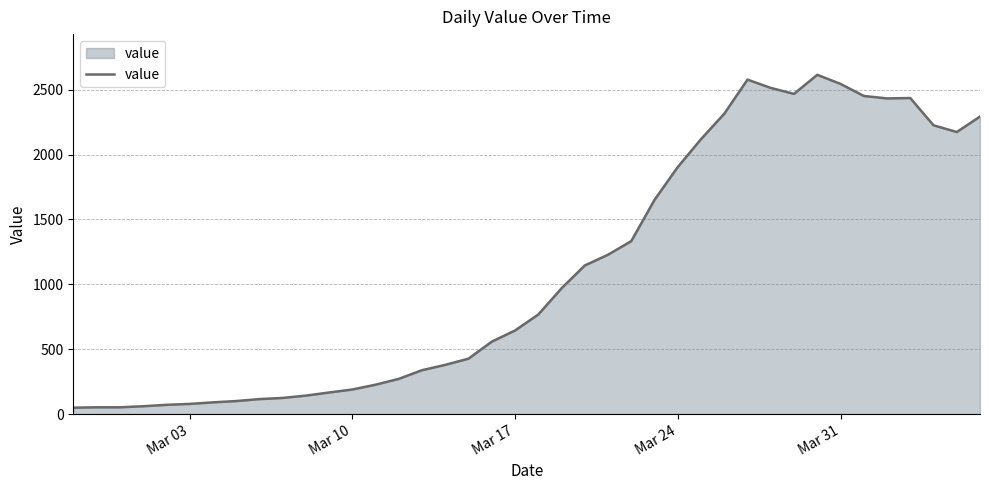

What is the greatest value displayed?

2615